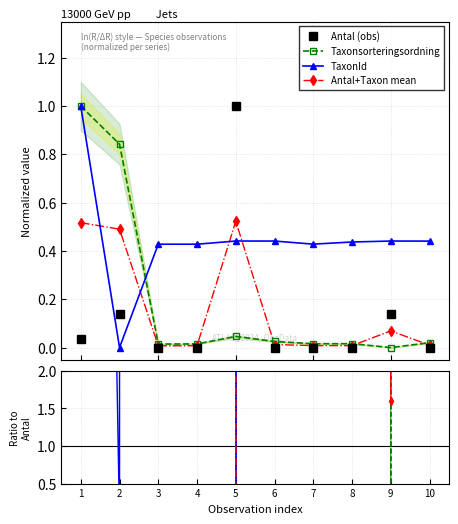

What is the difference between the highest and lowest values at 5?

1.0